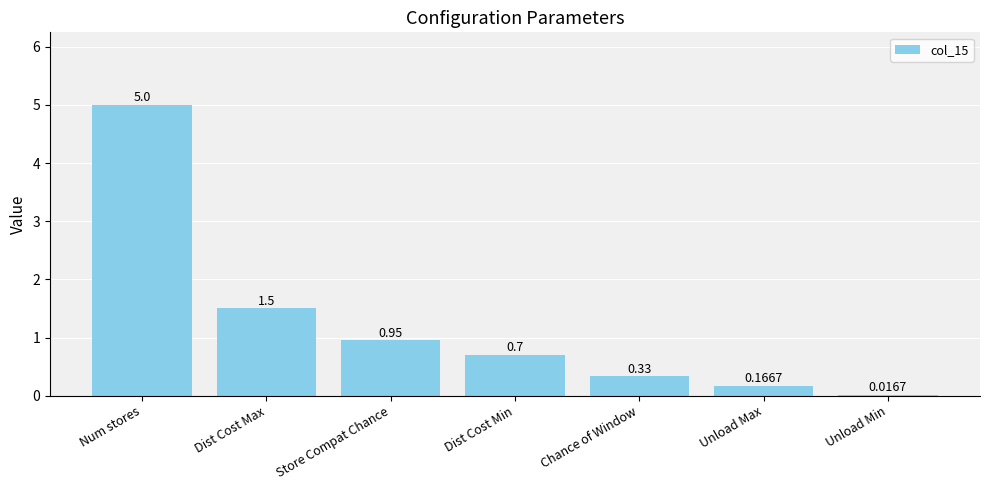

At which category does the chart reach its peak across all series?

Num stores